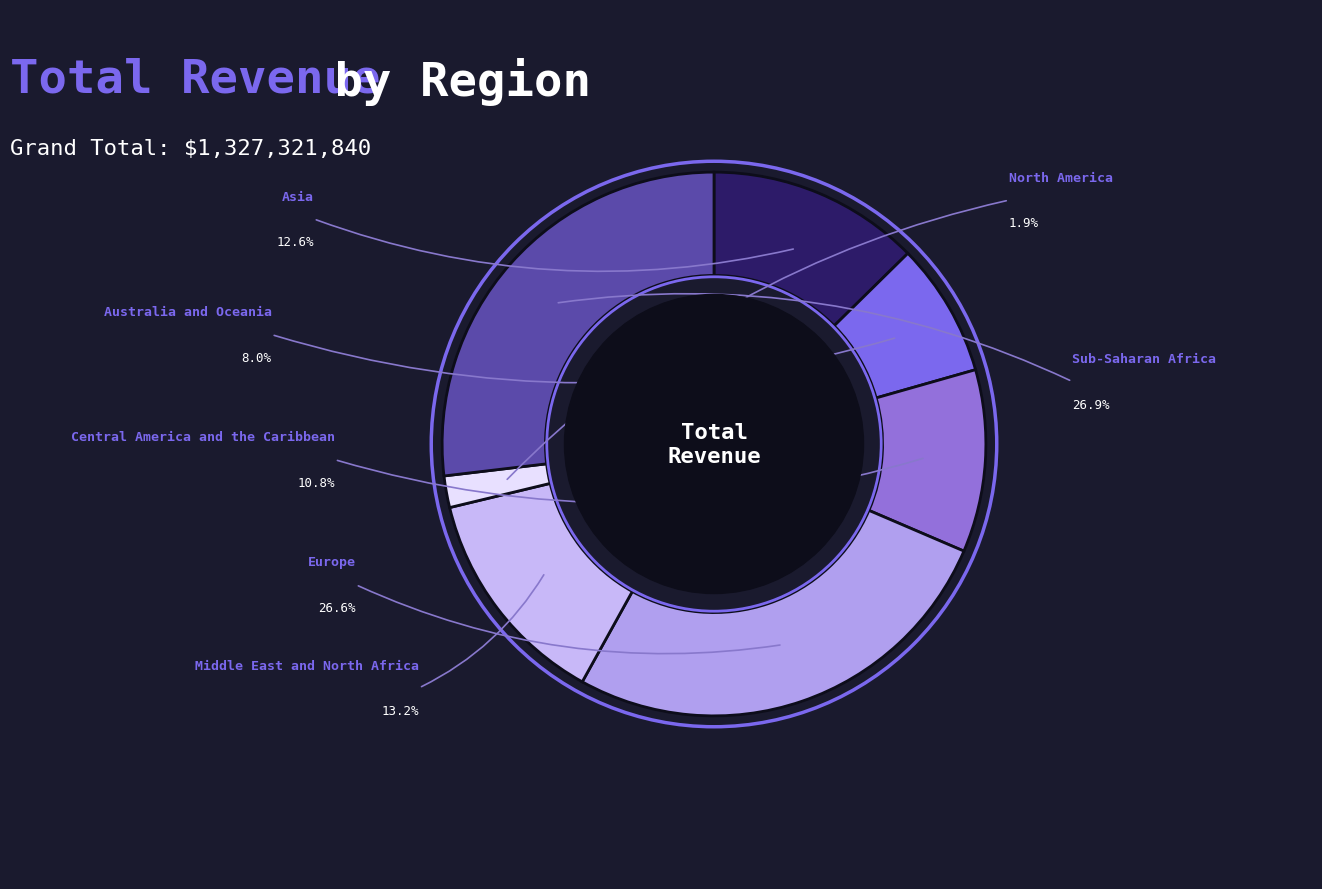

Is the sum of Australia and Oceania and Middle East and North Africa greater than half?

No